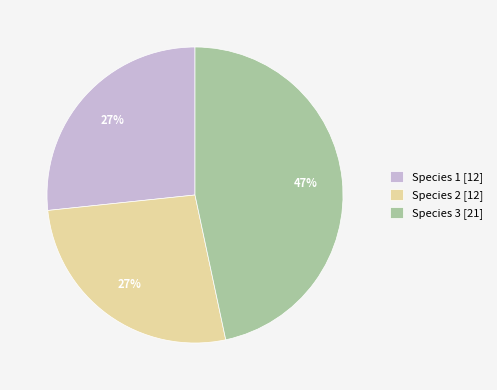

What percentage is the Species 3 slice, to the nearest percent?

47%